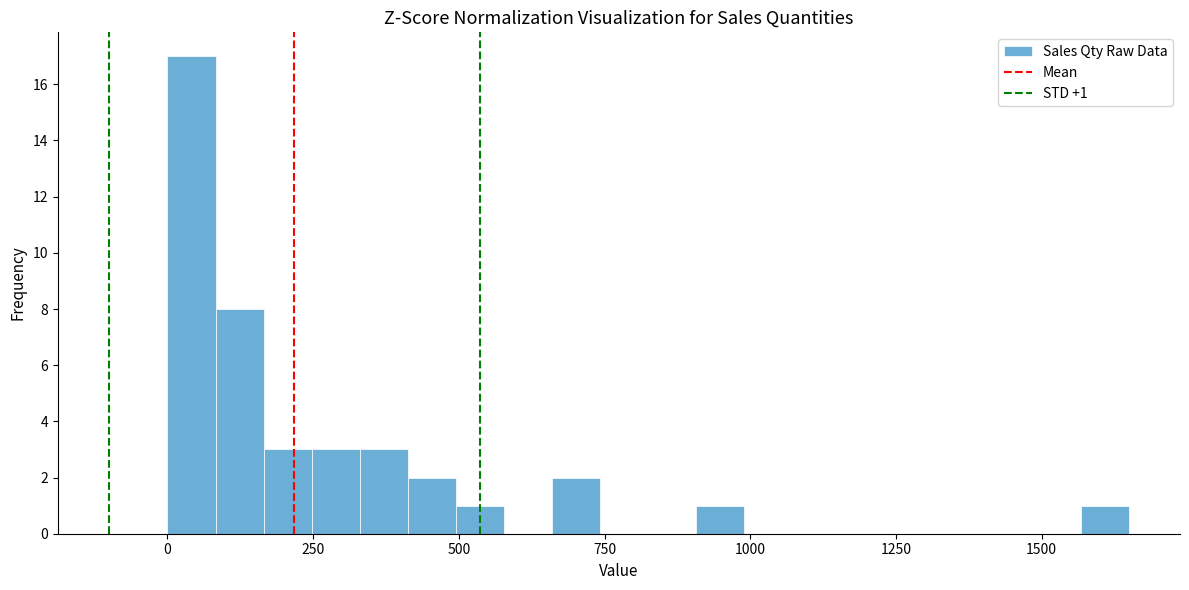

Around what value on the x-axis is the tallest bar? Give the approximate position of its centre, as read against the axis.

50